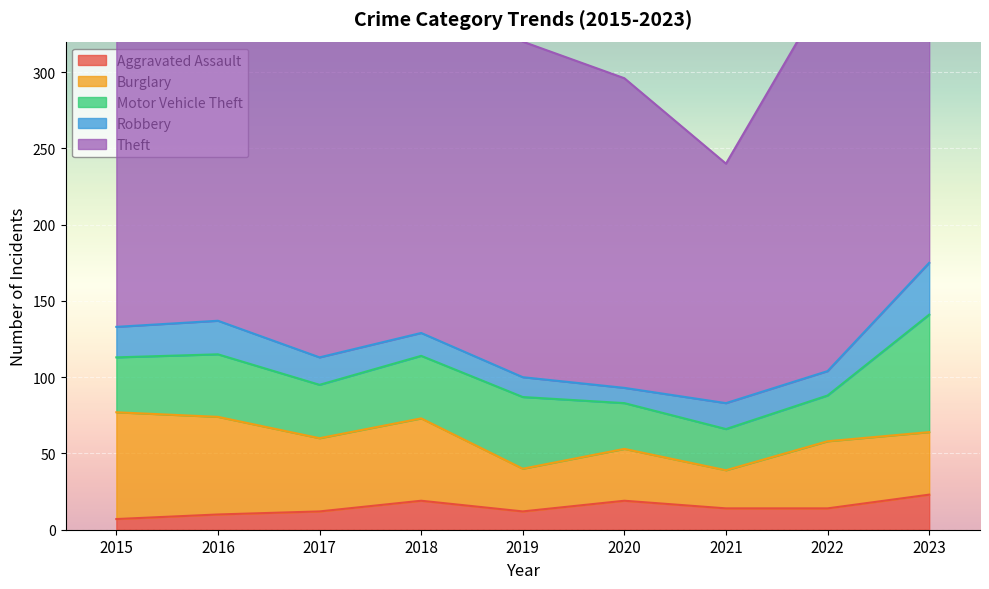

Rank the series at 2019 from lowest to highest value.

Aggravated Assault, Robbery, Burglary, Motor Vehicle Theft, Theft